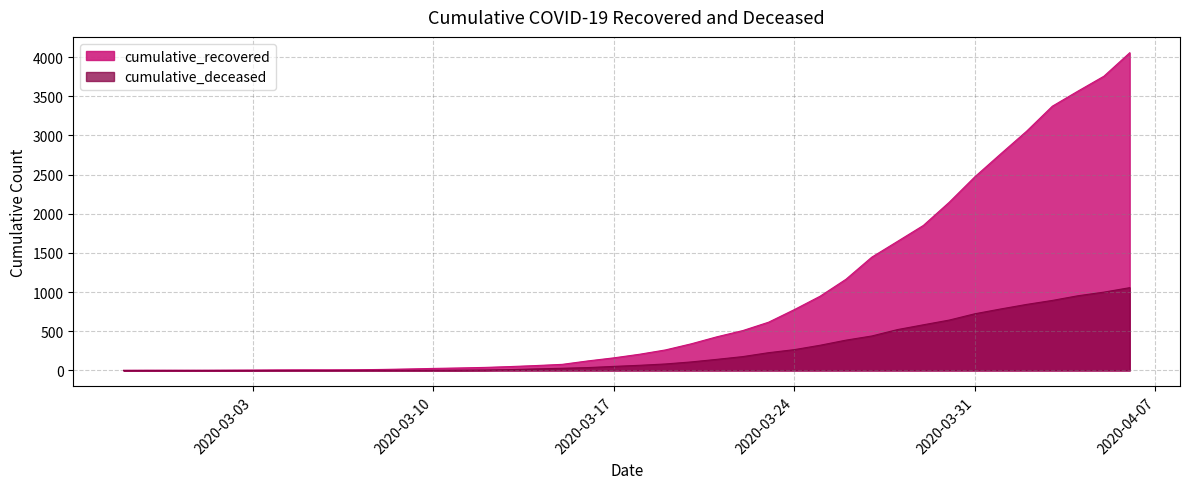

Which has a higher value, 2020-03-24 or 2020-03-02?

2020-03-24